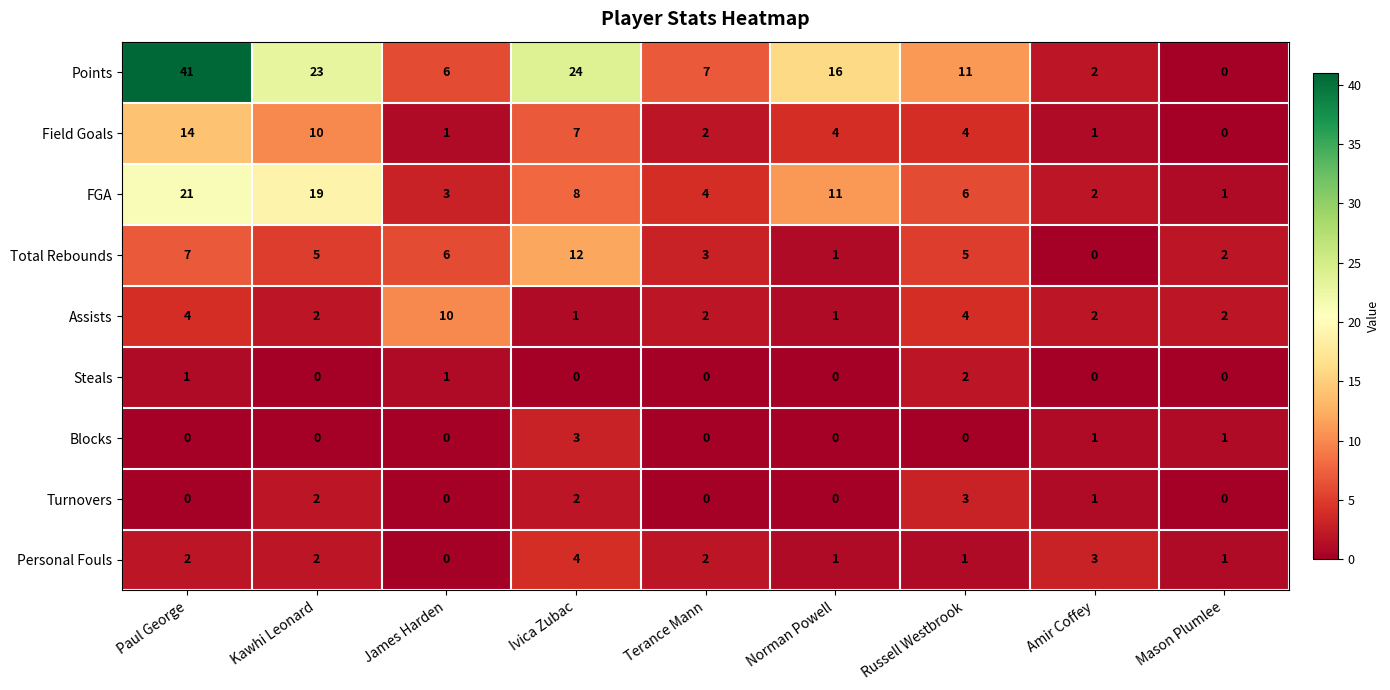

Is the value of Total Rebounds at Ivica Zubac greater than the value of Steals at Terance Mann?

Yes